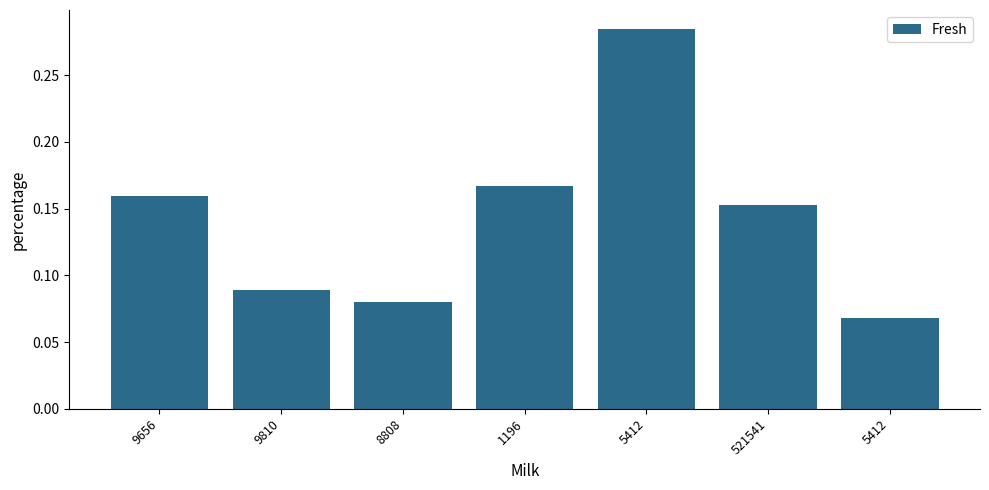

What is the sum of the values at 9810 and 9656?

0.2